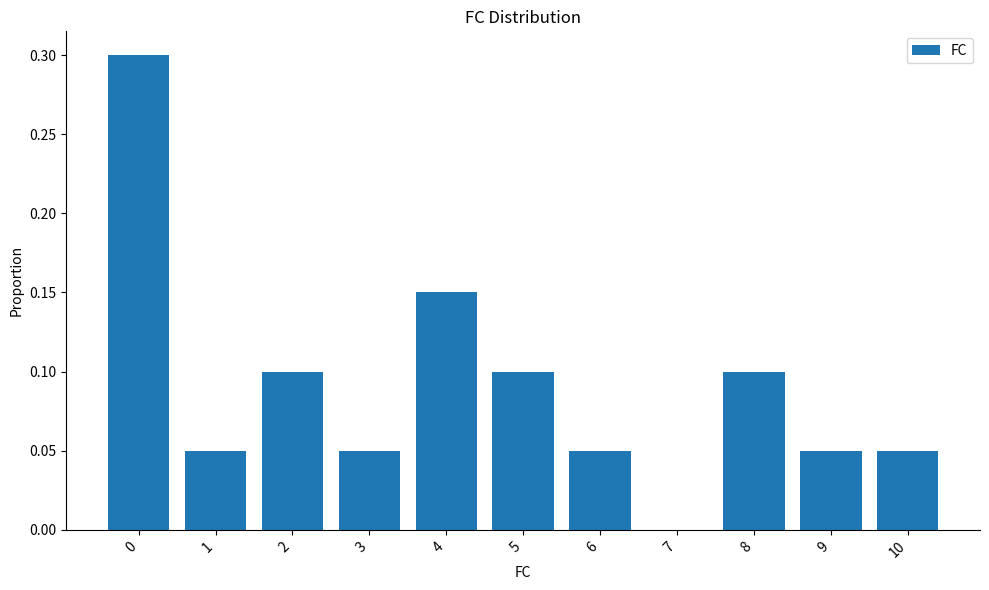

What is the greatest value displayed?

0.3